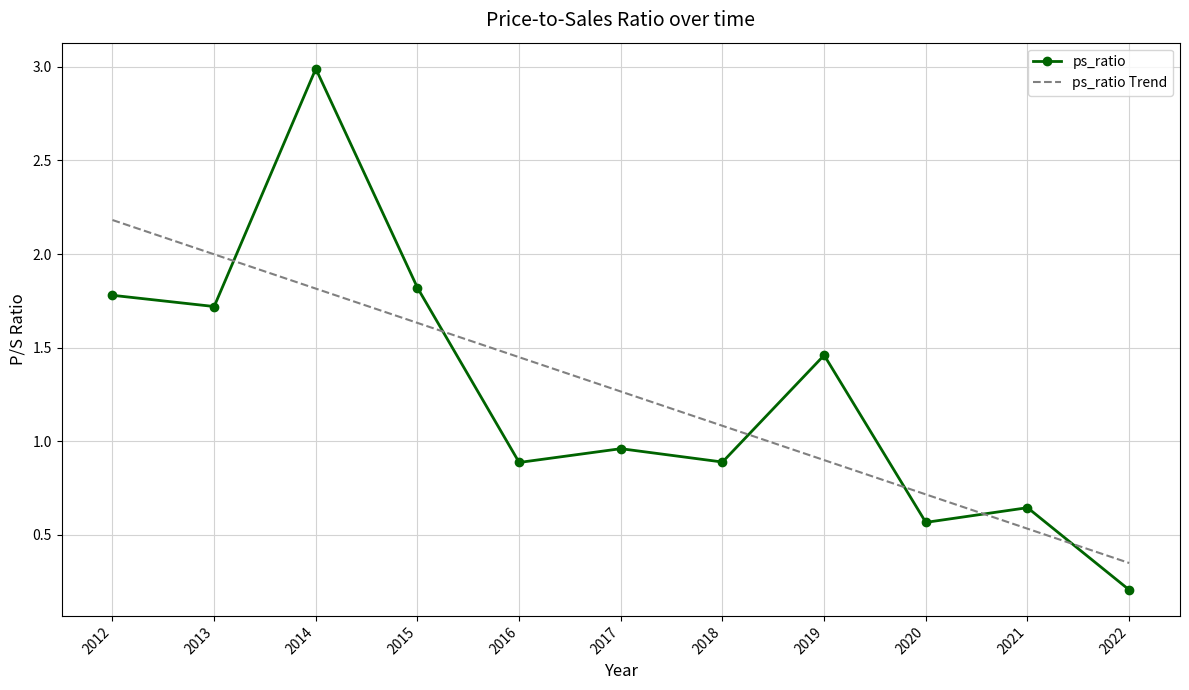

At which category is the sum across all series the highest?

2014